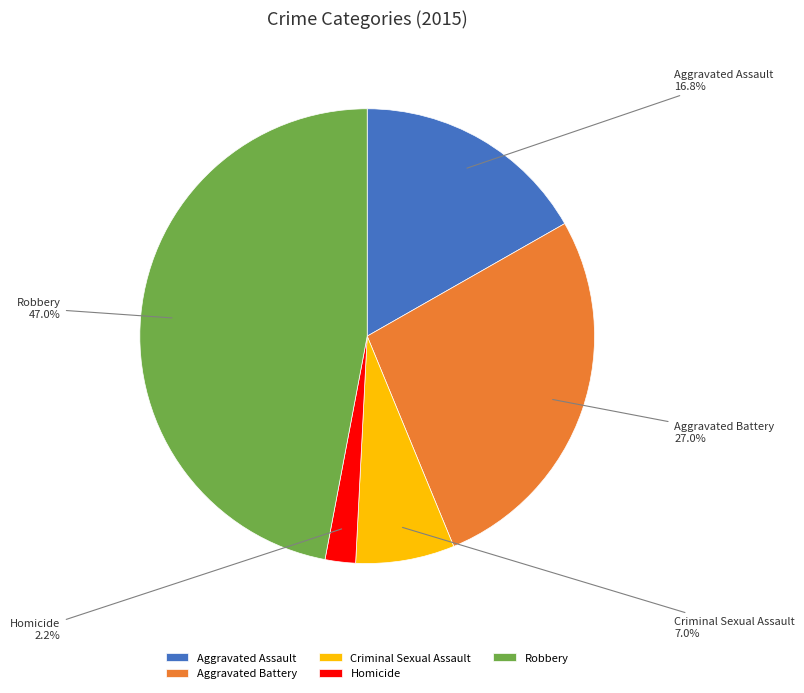

To the nearest percent, what is the combined percentage of Aggravated Assault and Homicide?

19%